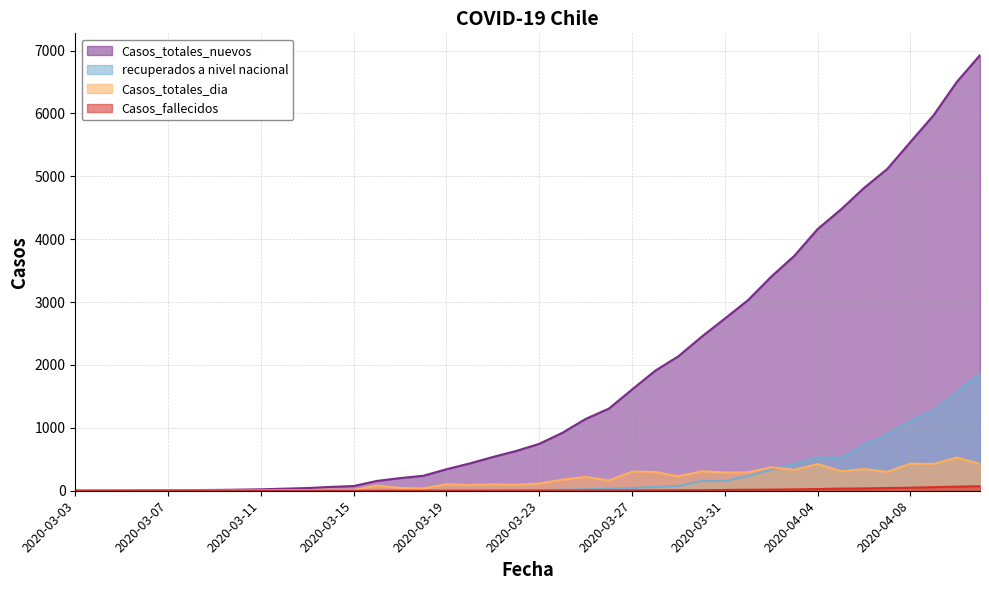

True or false: Casos_totales_dia has more than 0 interior local peaks.

True